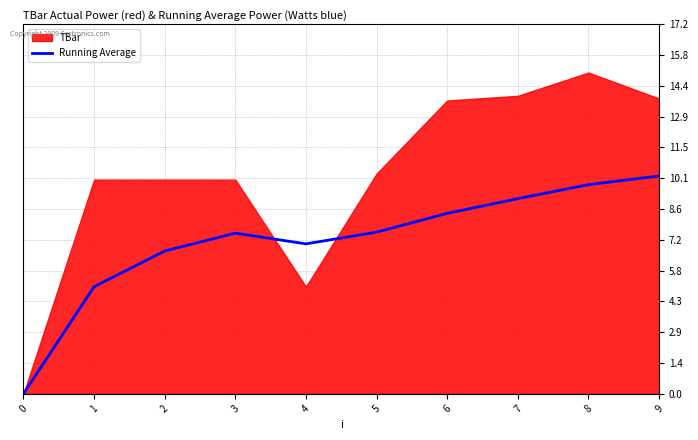

The value at 4 is 11.7. True or false?

False